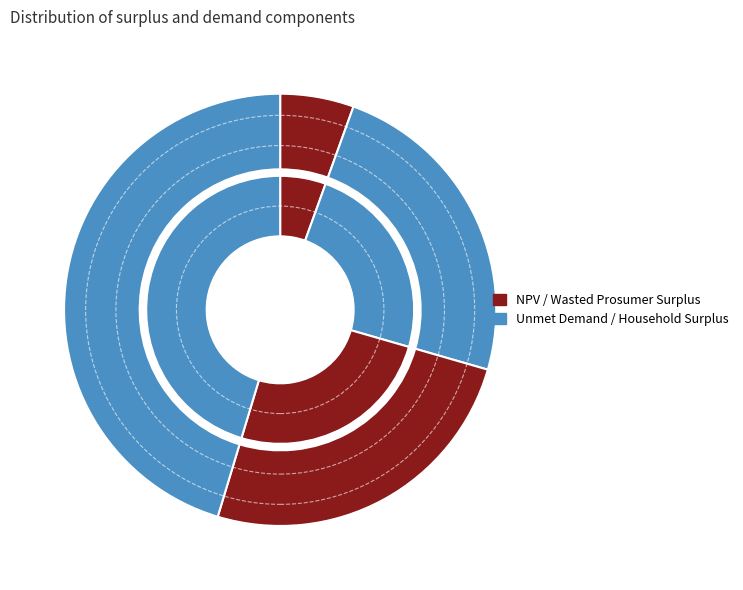

What is the smallest slice in the pie chart?

NPV